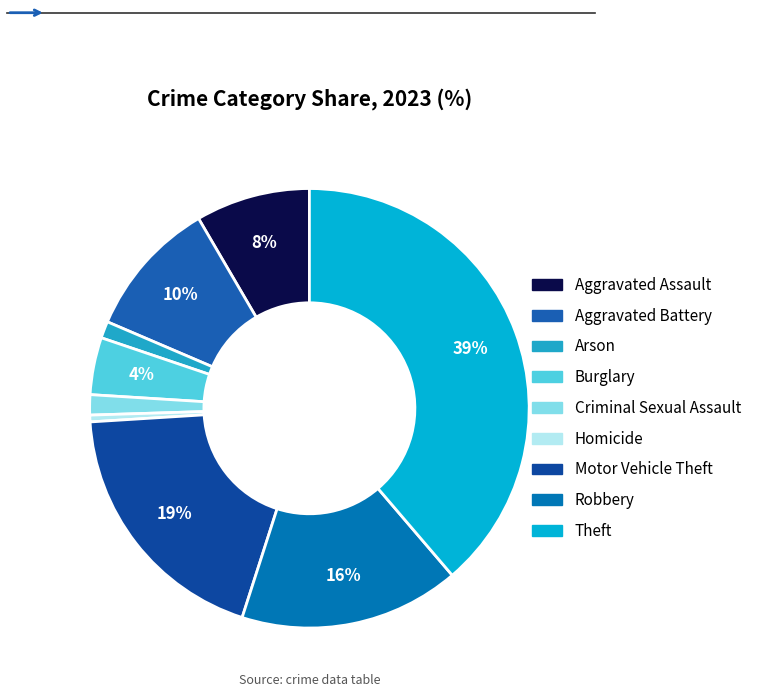

Between Robbery and Aggravated Battery, which is larger?

Robbery